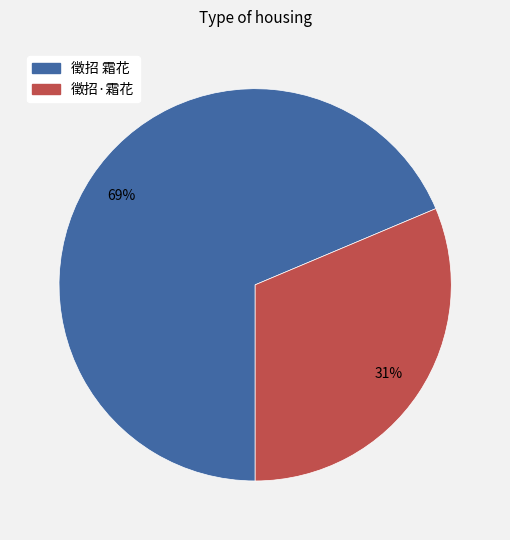

To the nearest percent, what percentage of the pie is 徵招 霜花?

69%